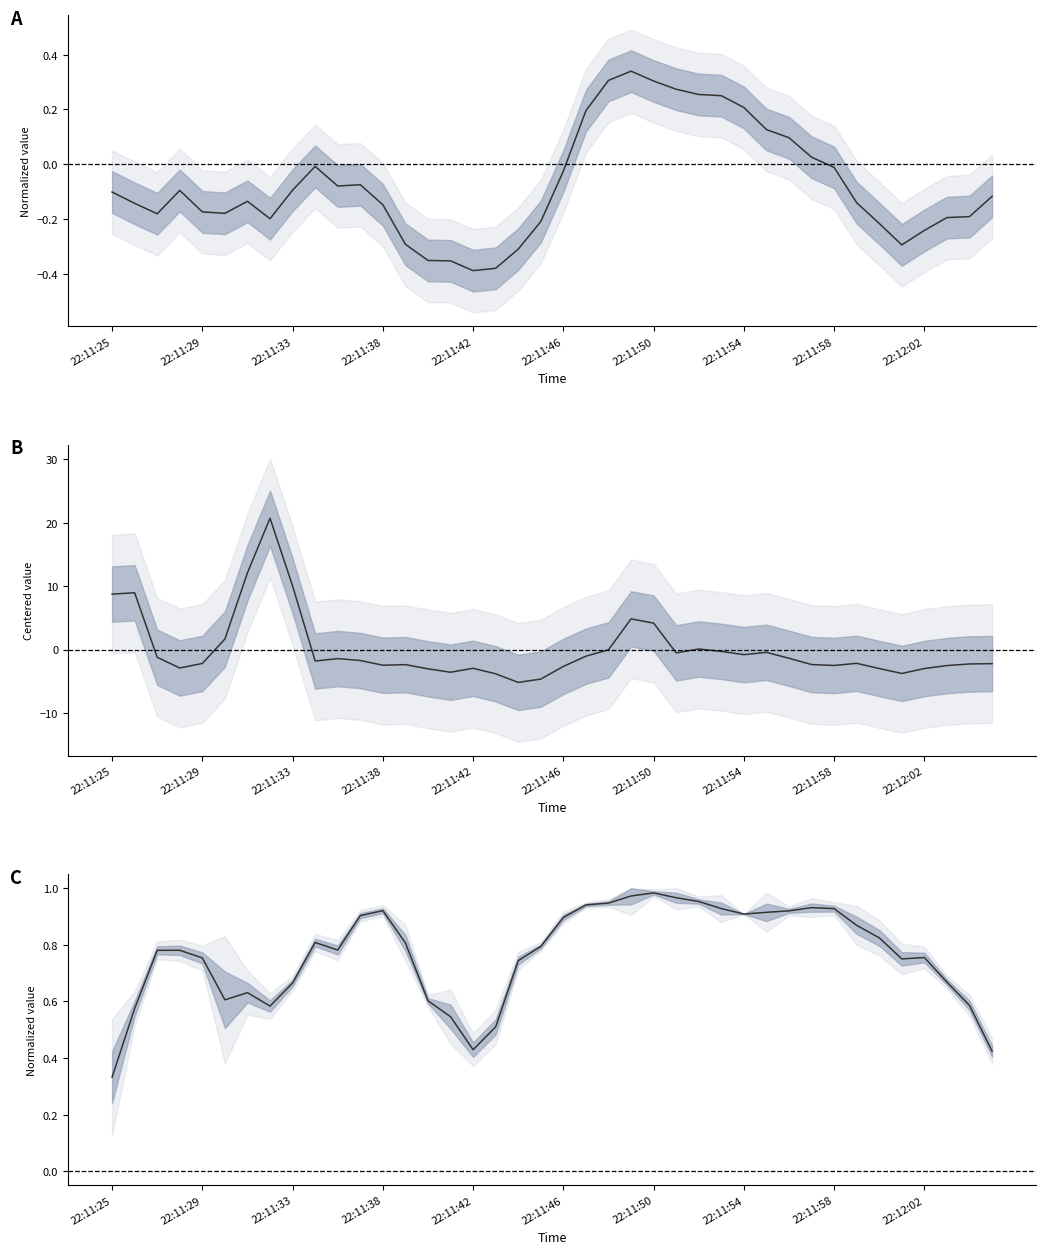

In feature3_2 / feature1, how many points are lower than both neighbors (excluding endpoints)?

9